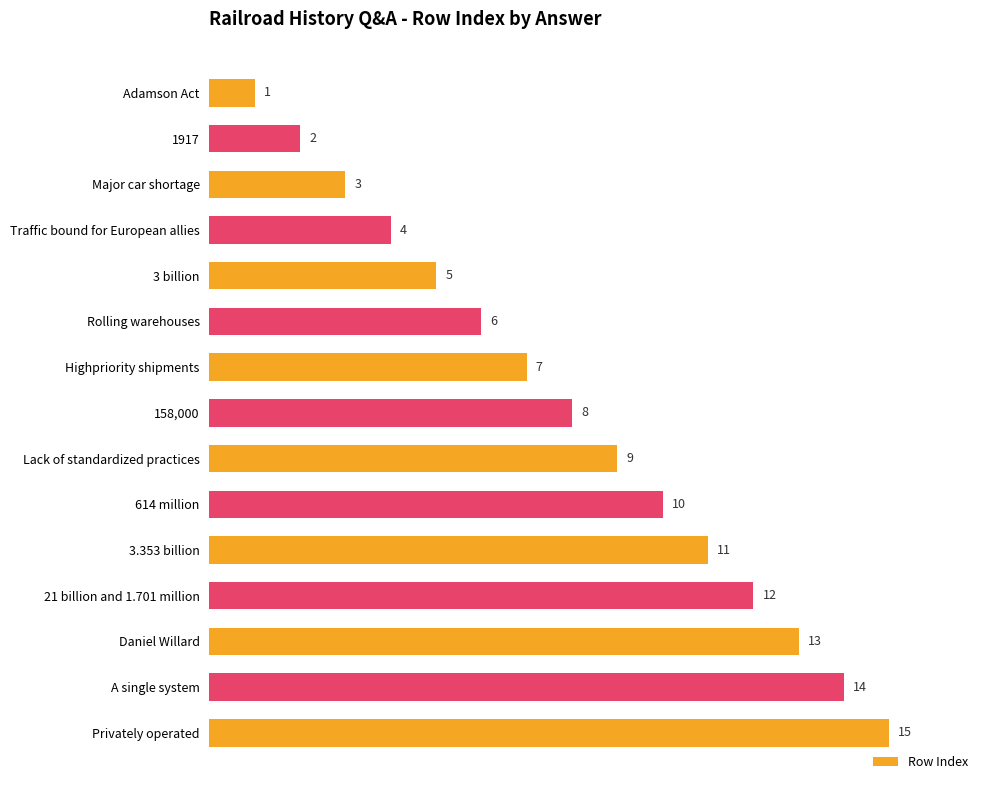

Read the value at Highpriority shipments, to the nearest 5.

5